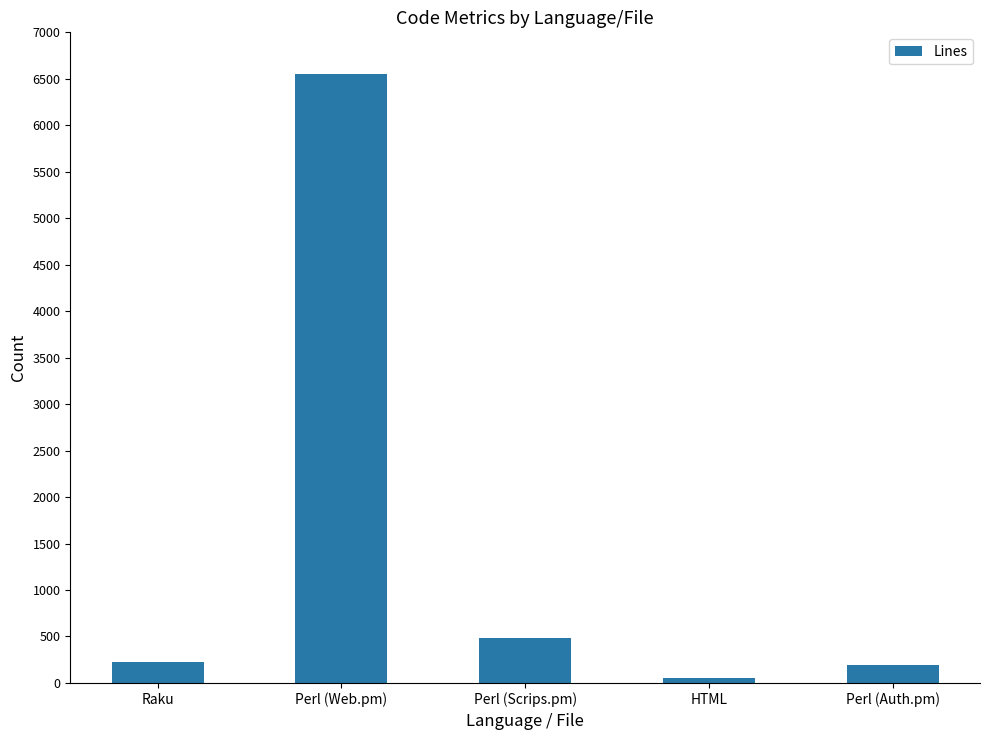

Are the bars grouped side by side (vs. stacked)?

No